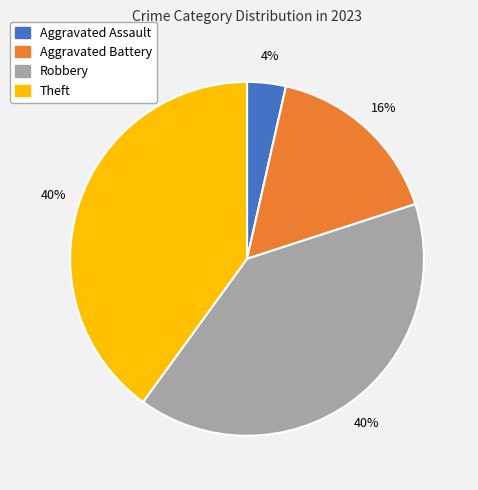

Does any single category account for the majority?

No